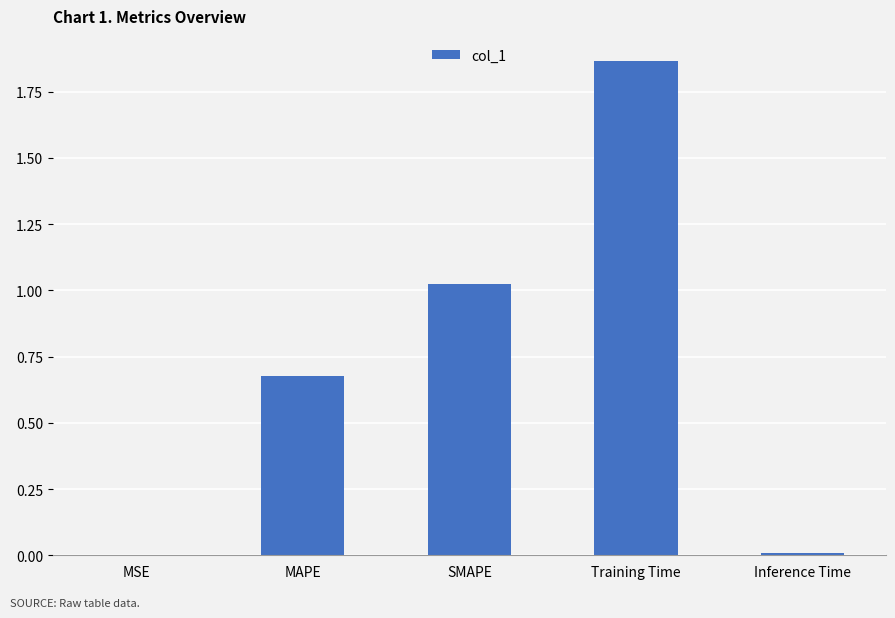

The value at MSE is 0.0. True or false?

True